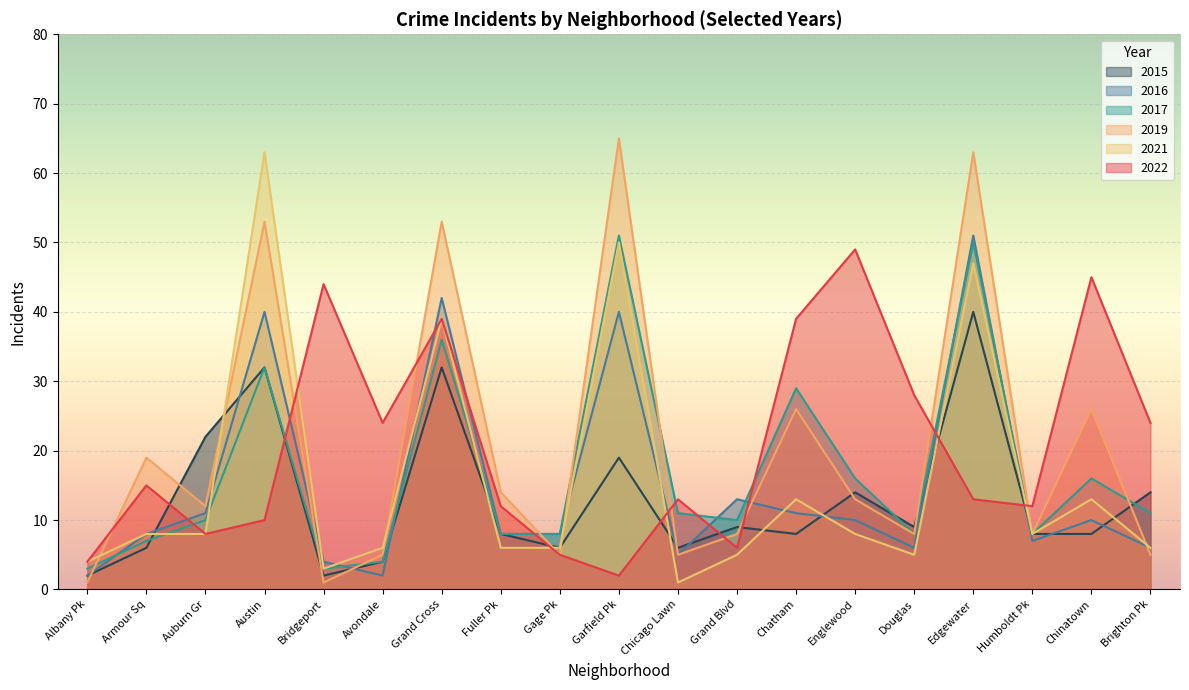

Is it true that 2015 equals 8 at Humboldt Pk?

True